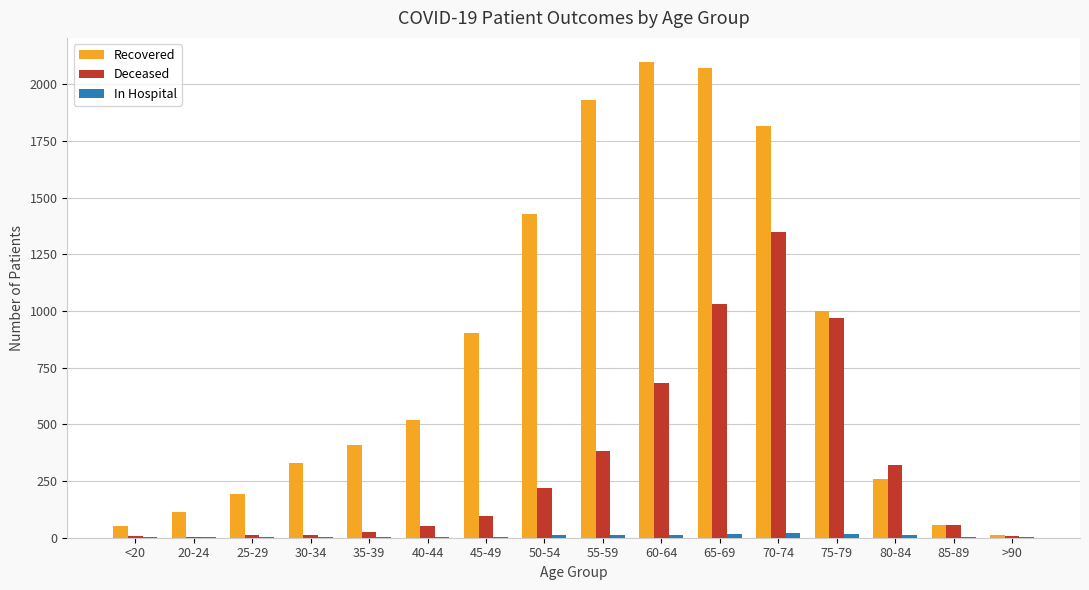

The Deceased series shows 310 at 50-54. True or false?

False